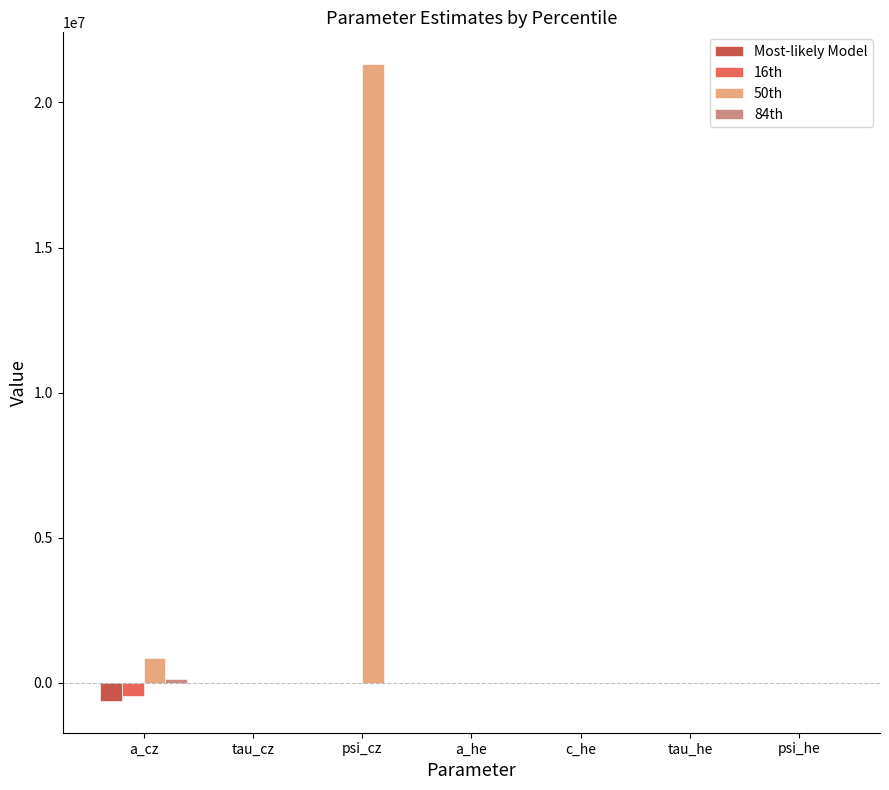

At which category does the chart reach its peak across all series?

psi_cz